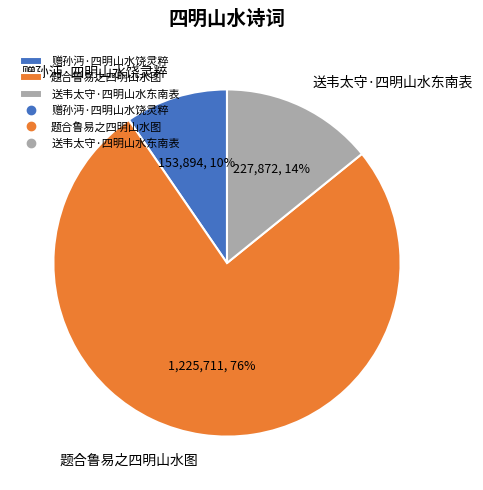

Is the sum of 赠孙沔·四明山水饶灵粹 and 题合鲁易之四明山水图 greater than half?

Yes